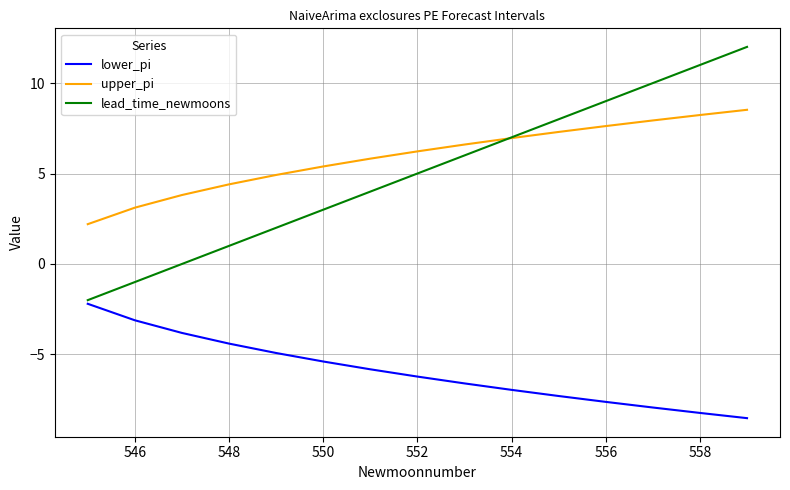

What are all the series names shown in the legend?

lower_pi, upper_pi, lead_time_newmoons